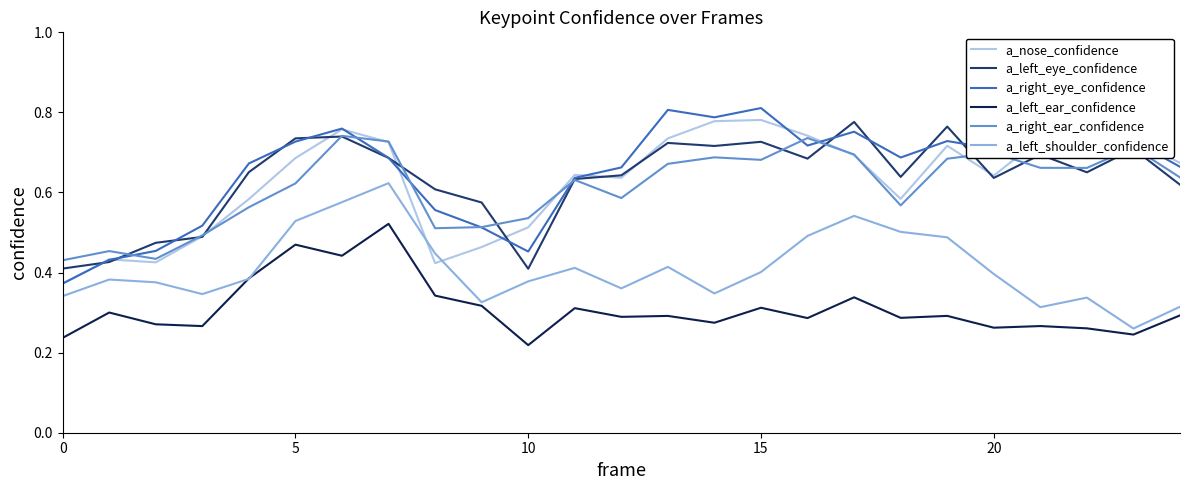

How many times do a_nose_confidence and a_left_shoulder_confidence cross each other?

2